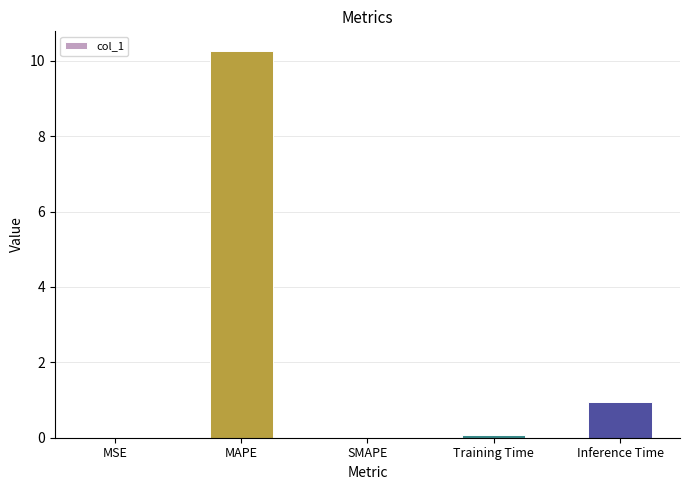

The value at Inference Time is 0.9. True or false?

True